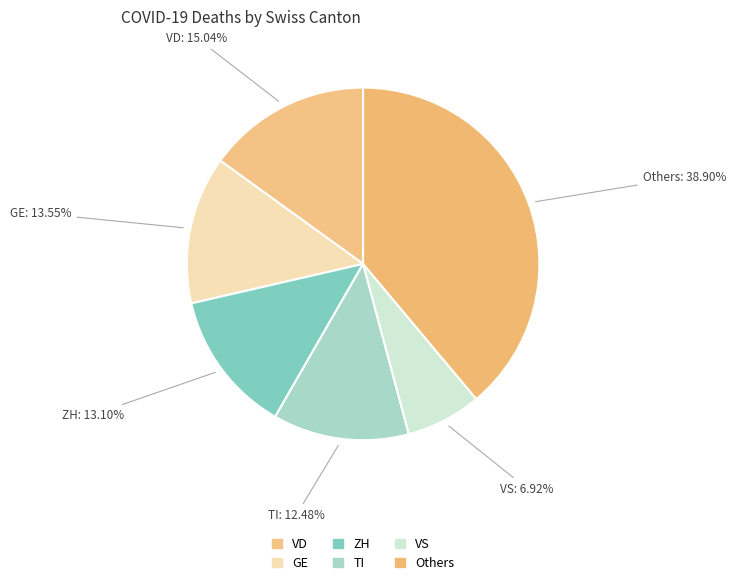

Does any single category account for the majority?

No